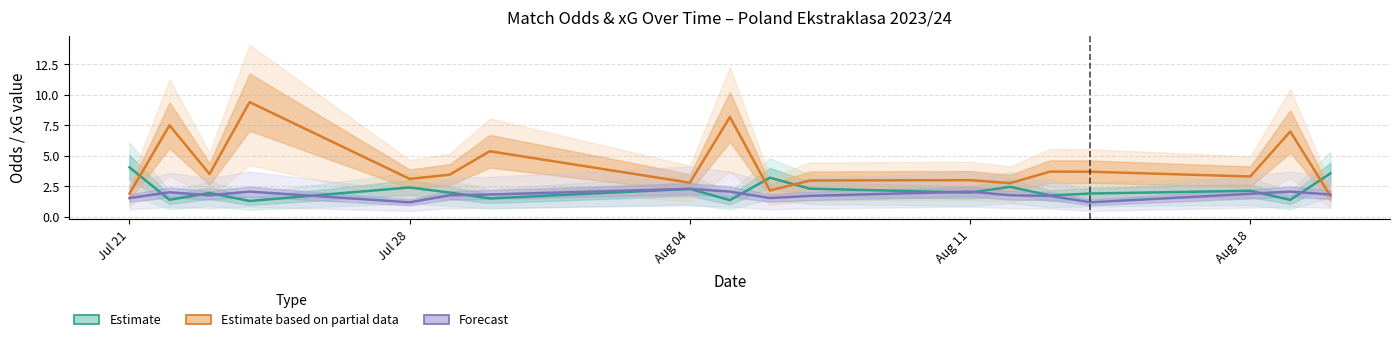

How many interior local valleys does the XG_Total_Pre (Forecast) series have?

4